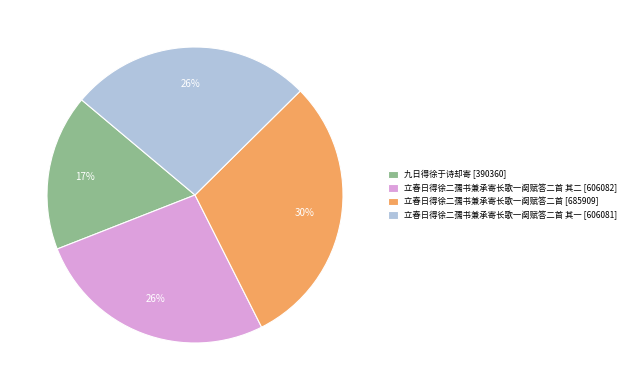

What is the largest slice in the pie chart?

立春日得徐二孺书兼承寄长歌一阕赋答二首 [685909]